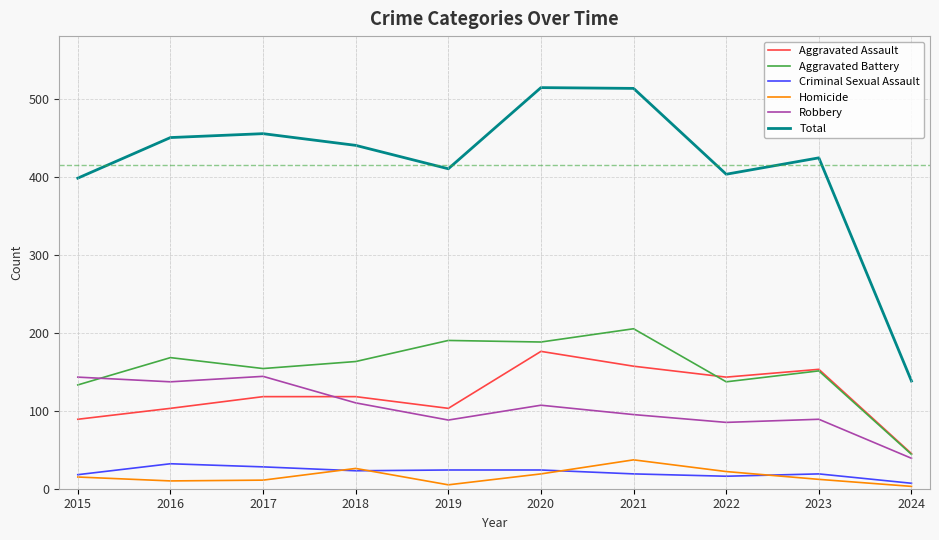

What is the highest value of the Total series?

514